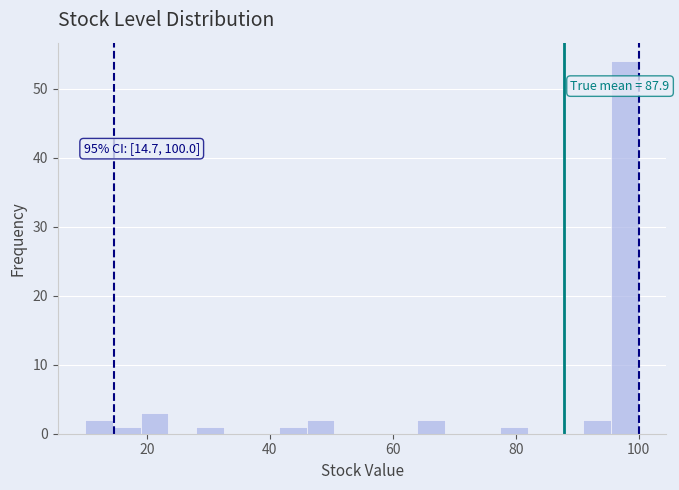

Read against the x-axis, roughly where is the centre of the tallest bar?

98